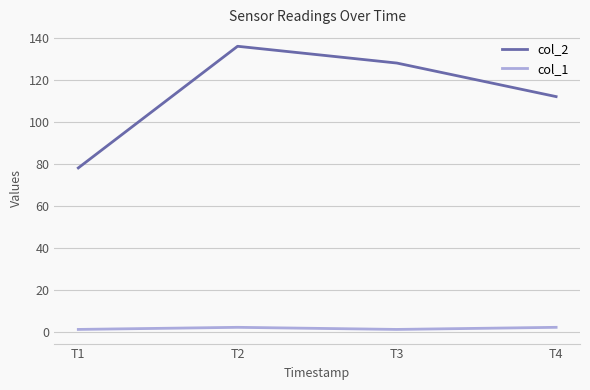

What is the difference between the highest and lowest values at T4?

110